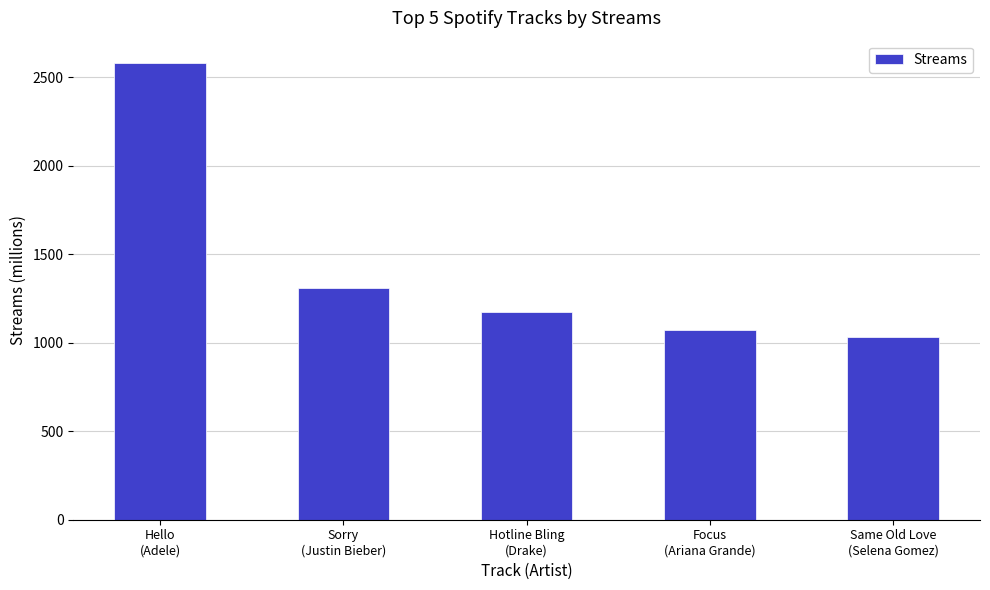

What is the average value?

1434